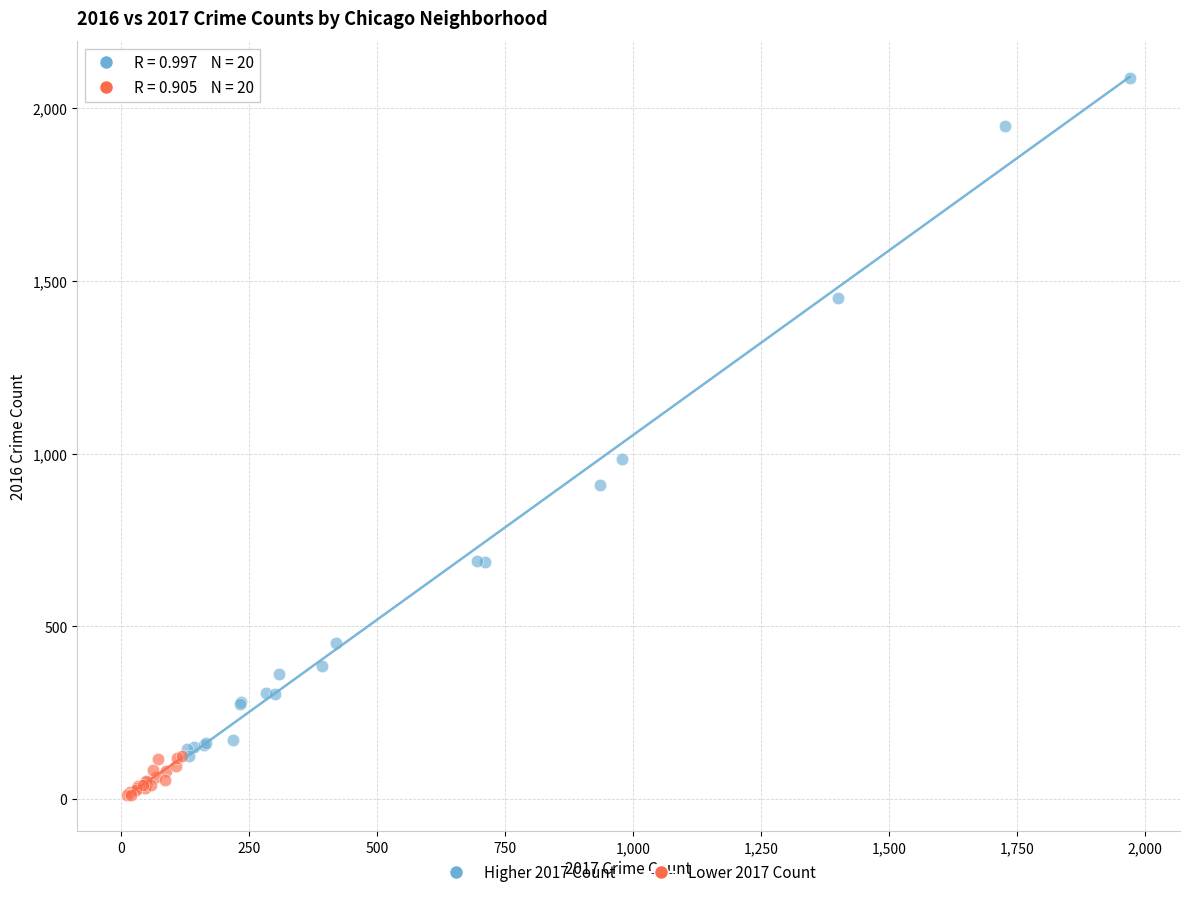

Which series contains the lowest Y value?

Lower 2017 Count